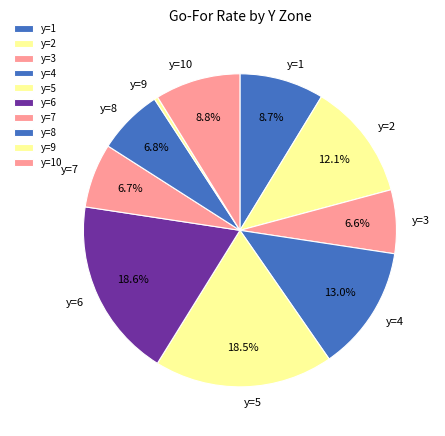

True or false: y=2 accounts for 1% of the total.

False